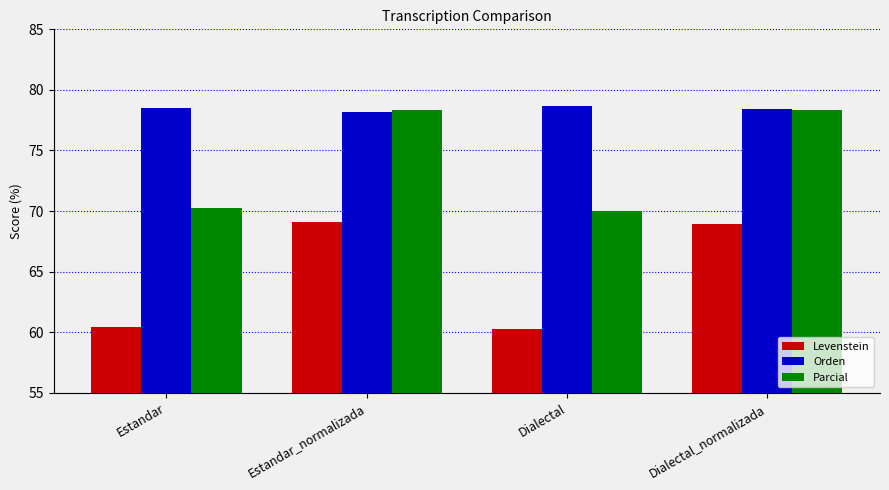

What is the sum of the Orden values at Estandar and Estandar_normalizada?

156.7